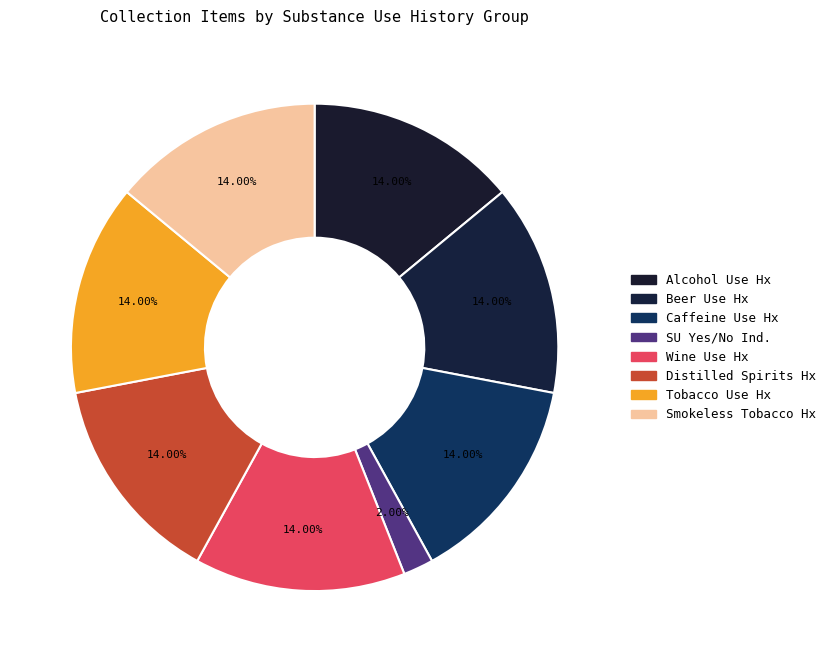

Which slice is the largest?

Alcohol Use History